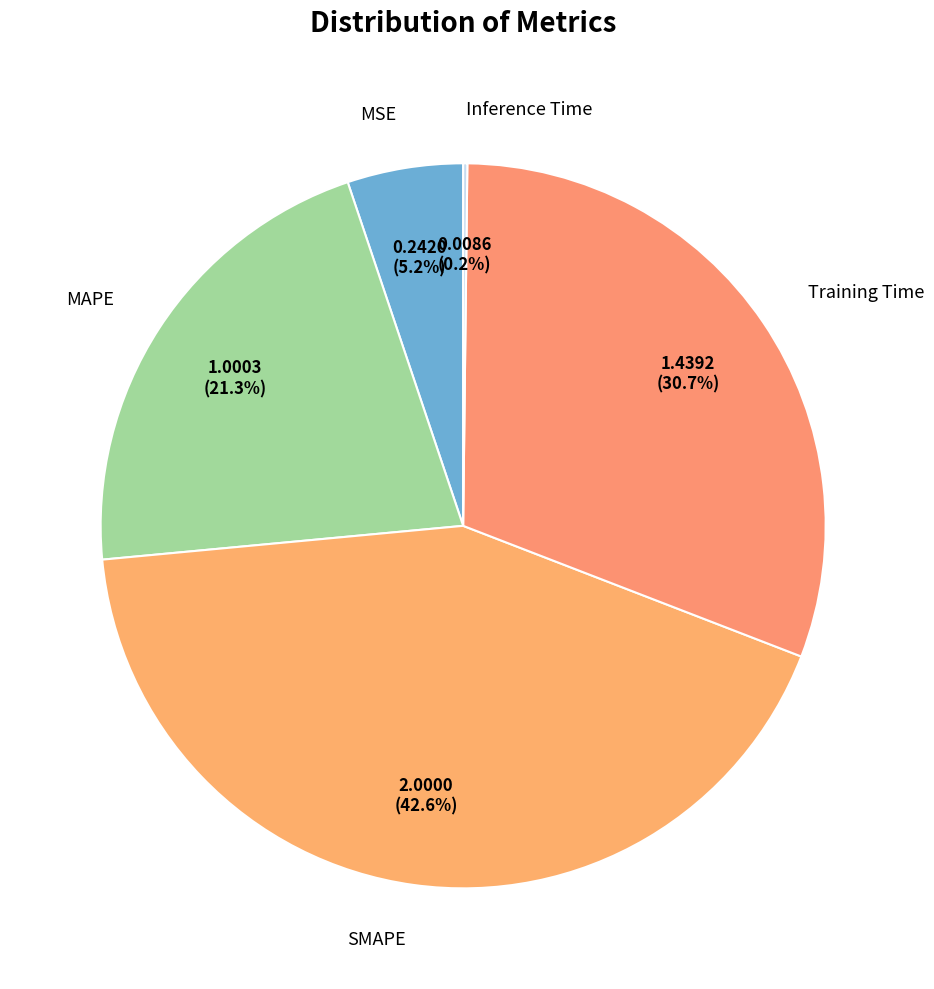

What is the largest slice in the pie chart?

SMAPE